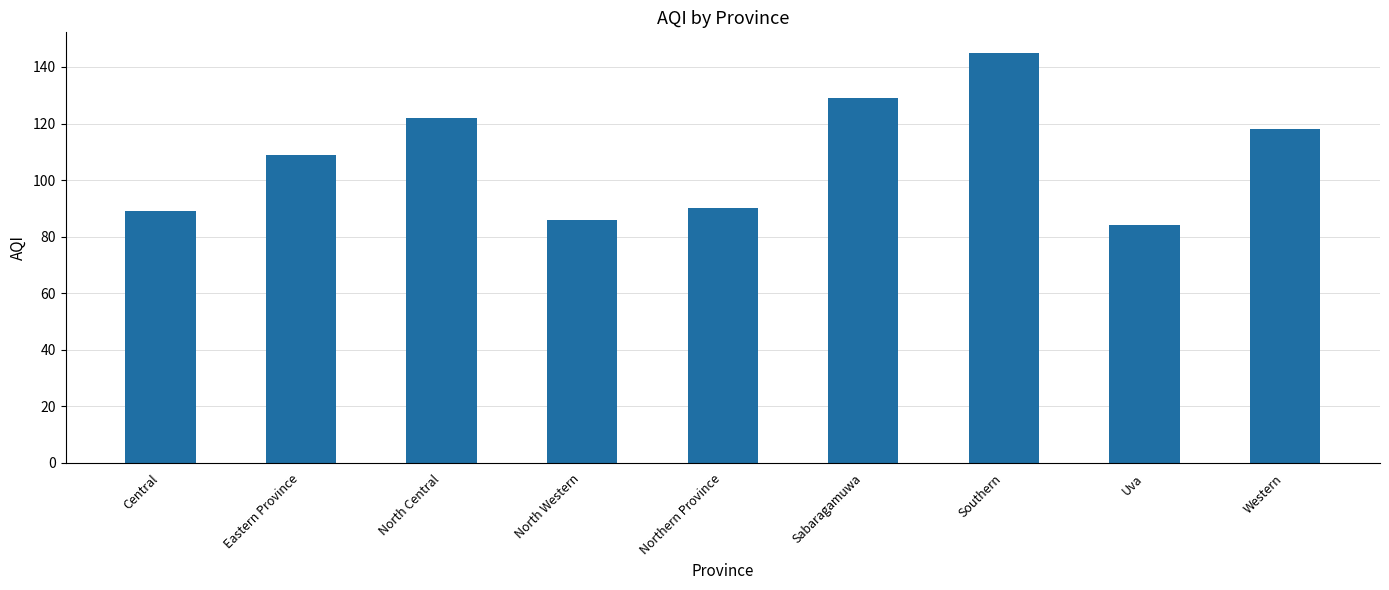

What position from the left is North Western?

4